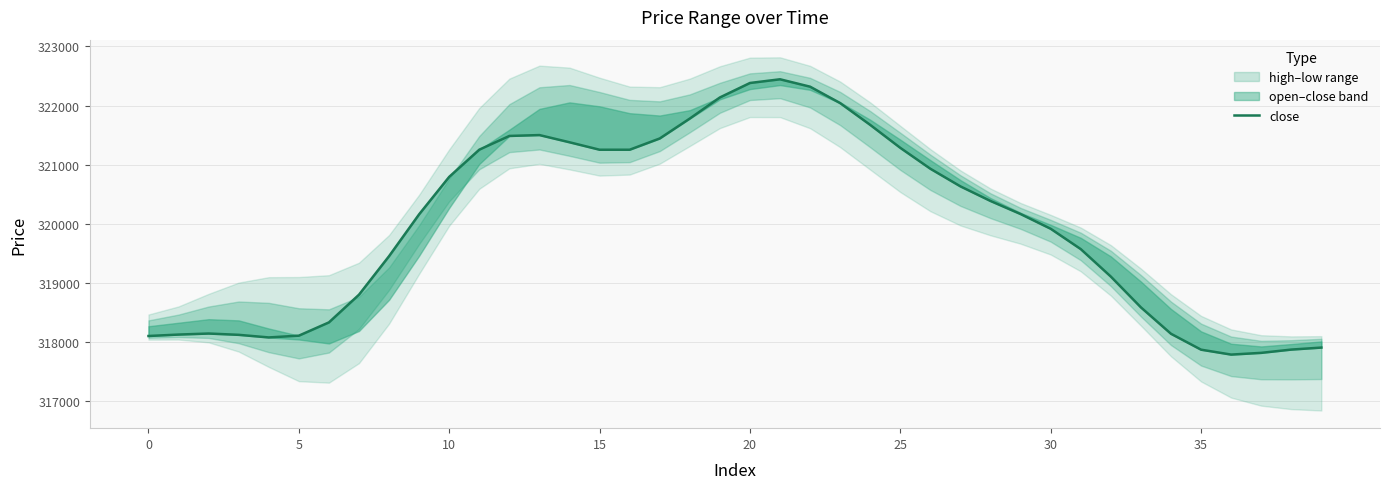

What is the smallest value displayed?

317789.7